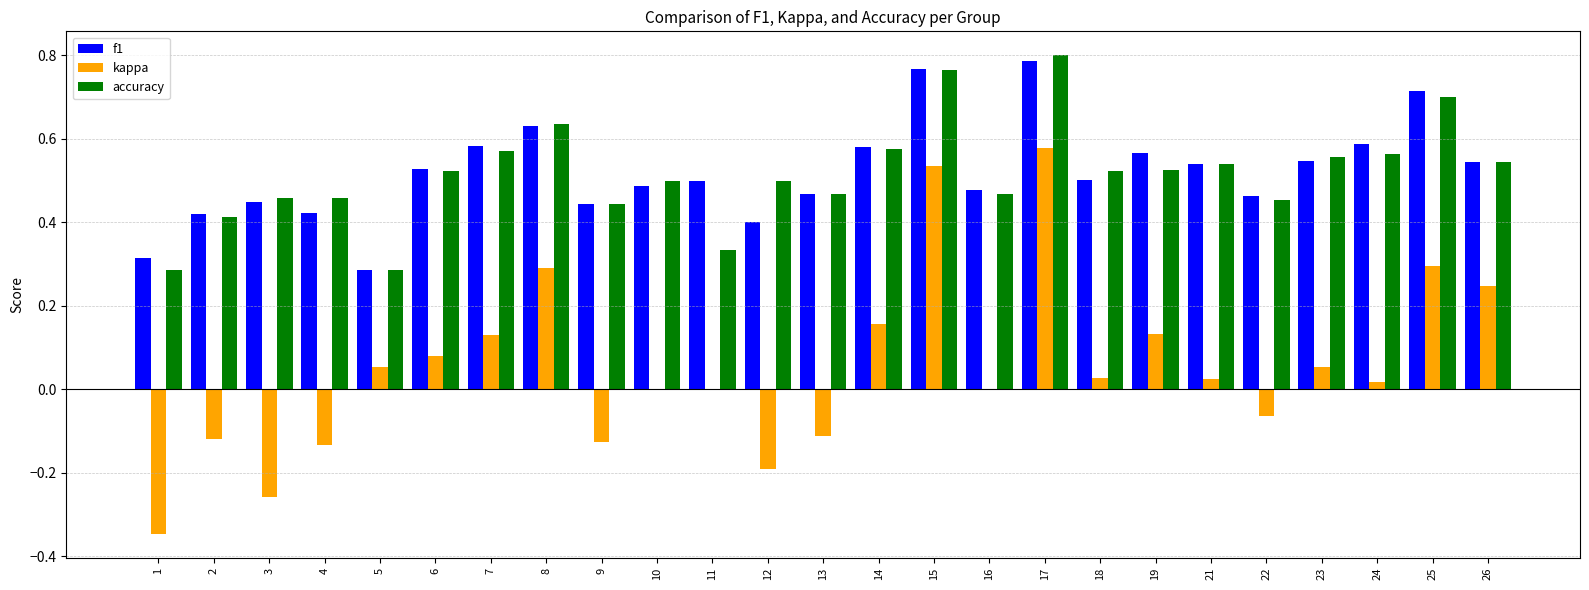

What is the sum of all f1 values?

13.0